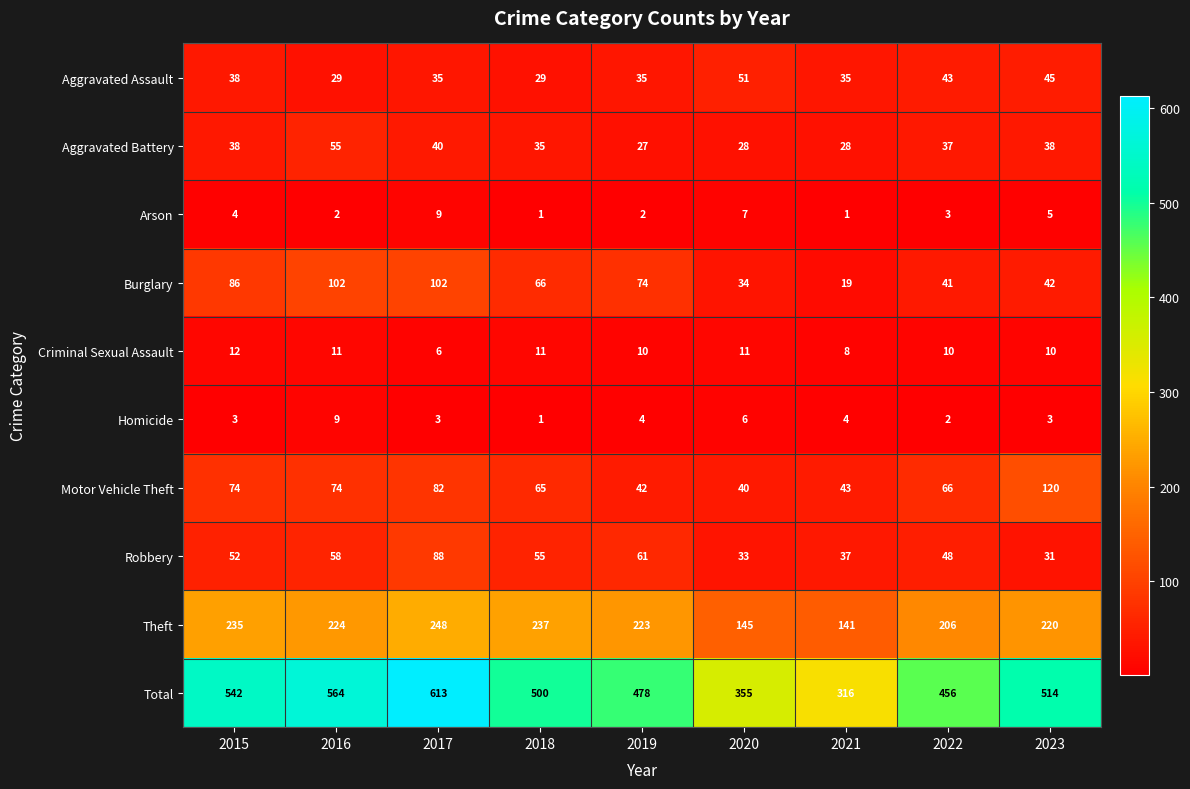

What is the spread (max minus min) of values at 2019?

476